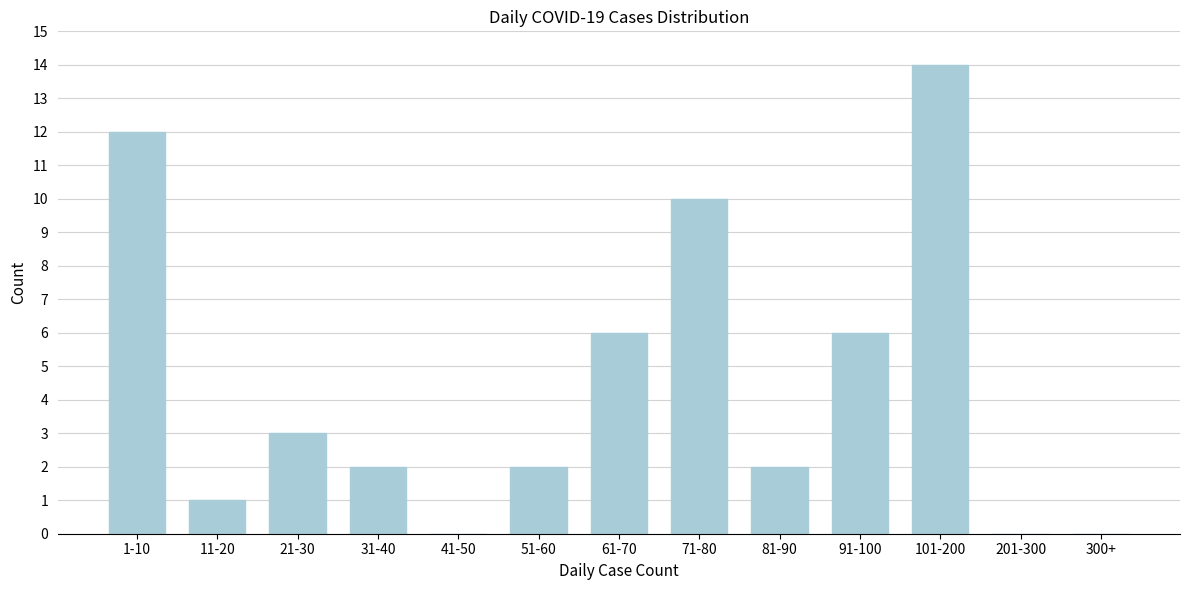

Reading left to right, extract all data points from this chart.

1-10=12	11-20=1	21-30=3	31-40=2	41-50=0	51-60=2	61-70=6	71-80=10	81-90=2	91-100=6	101-200=14	201-300=0	300+=0